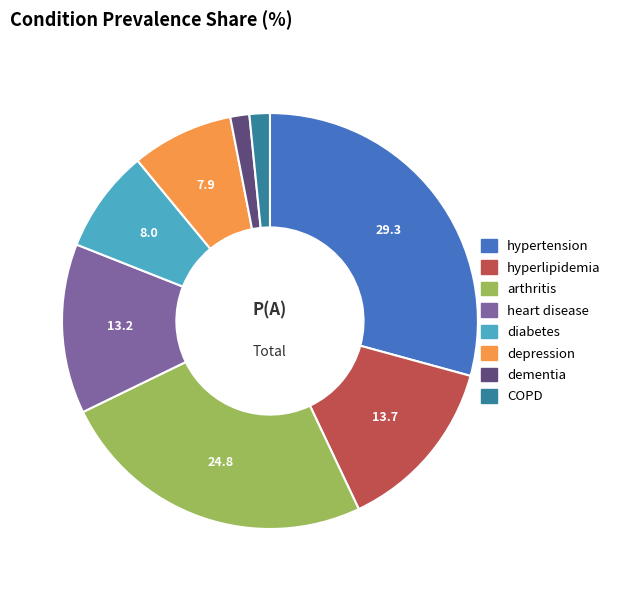

Which slice is the largest?

hypertension